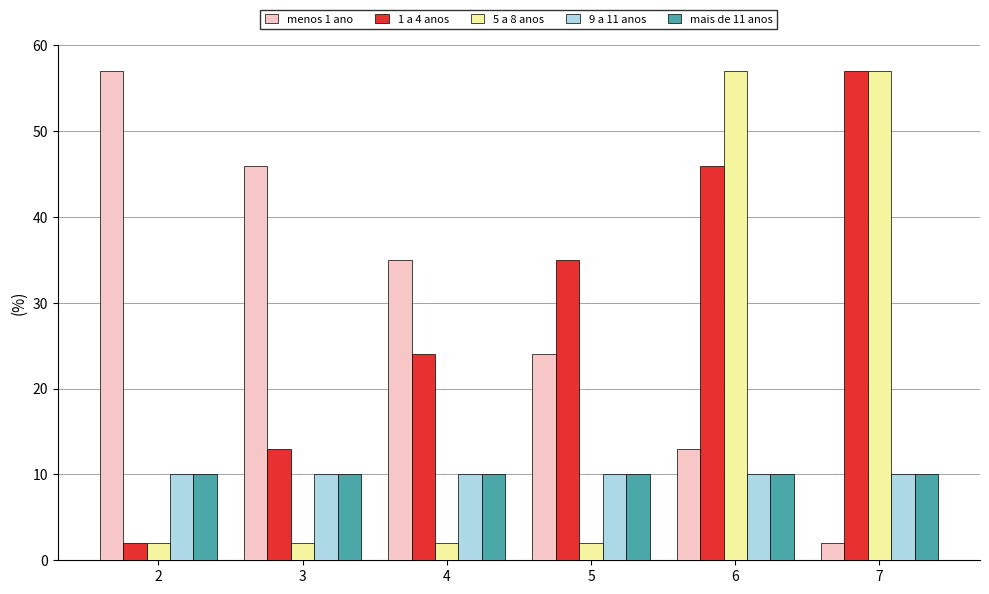

Read the 9 a 11 anos value at 5.

10